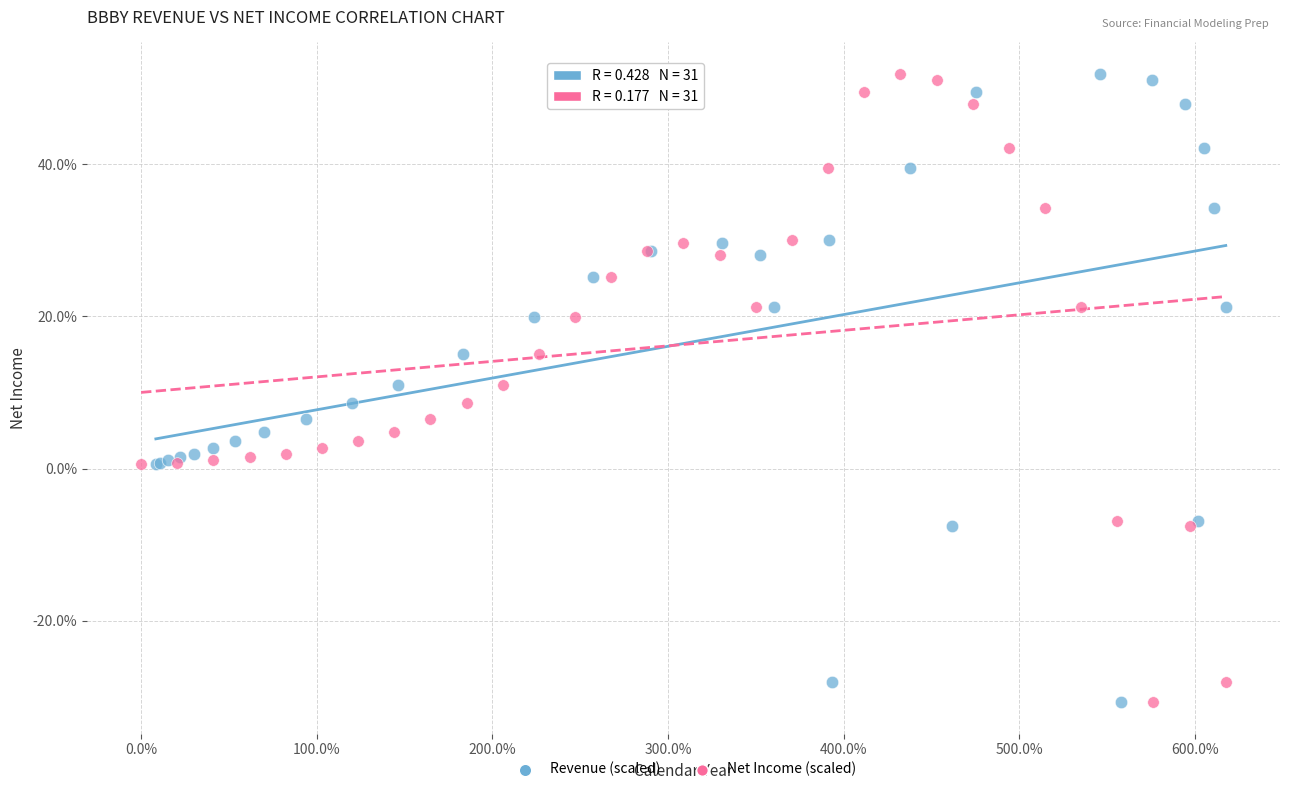

What are all the series names shown in the legend?

Revenue (scaled), Net Income (scaled)